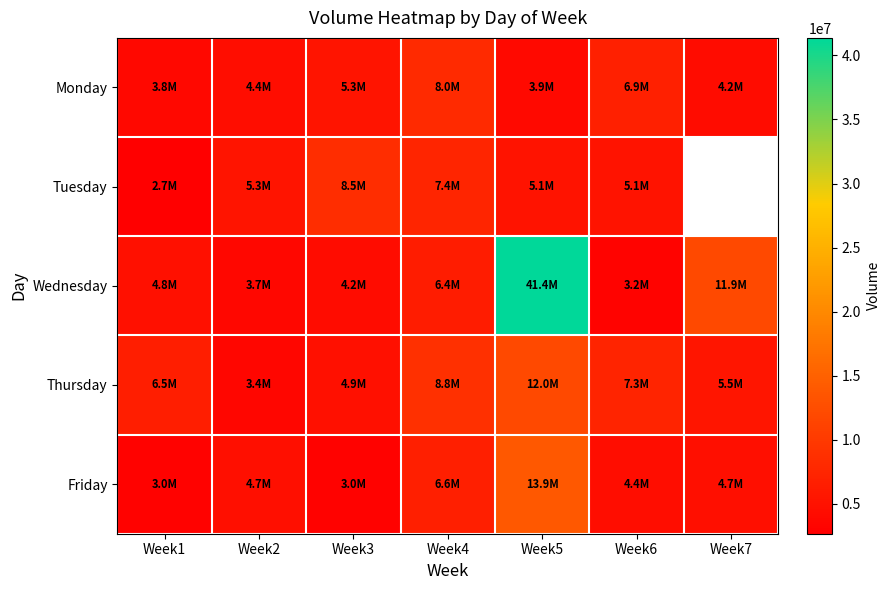

What is the difference between the Monday values at Week4 and Week2?

3577899.0